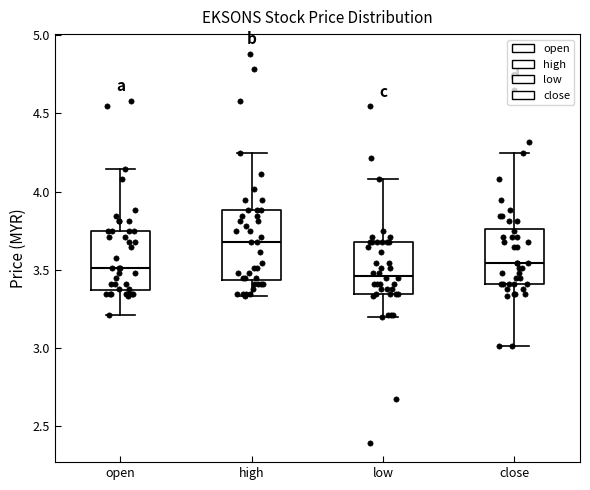

Which box is the tallest, from its lower edge to its upper edge?

high